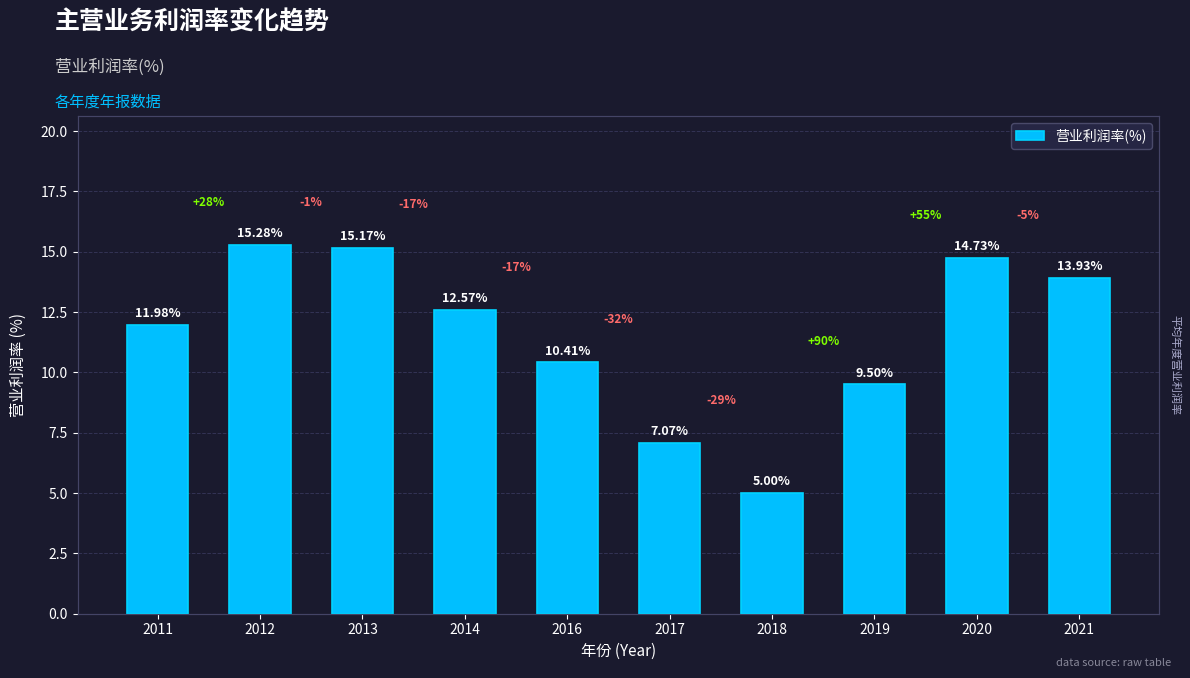

List the labels in order of value, smallest first.

2018, 2017, 2019, 2016, 2011, 2014, 2021, 2020, 2013, 2012